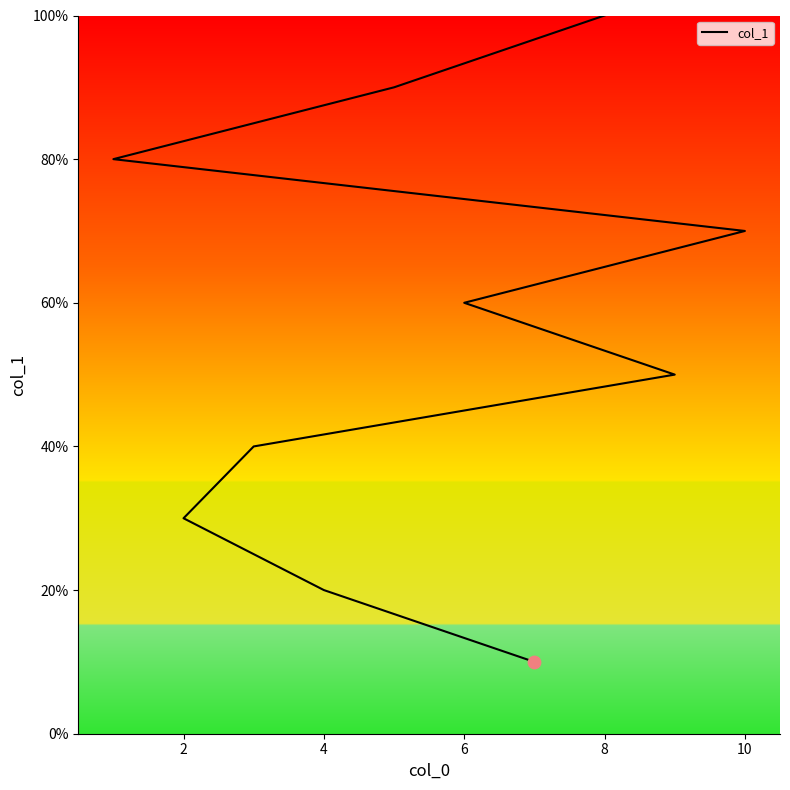

Between 8 and 10, which is larger?

8